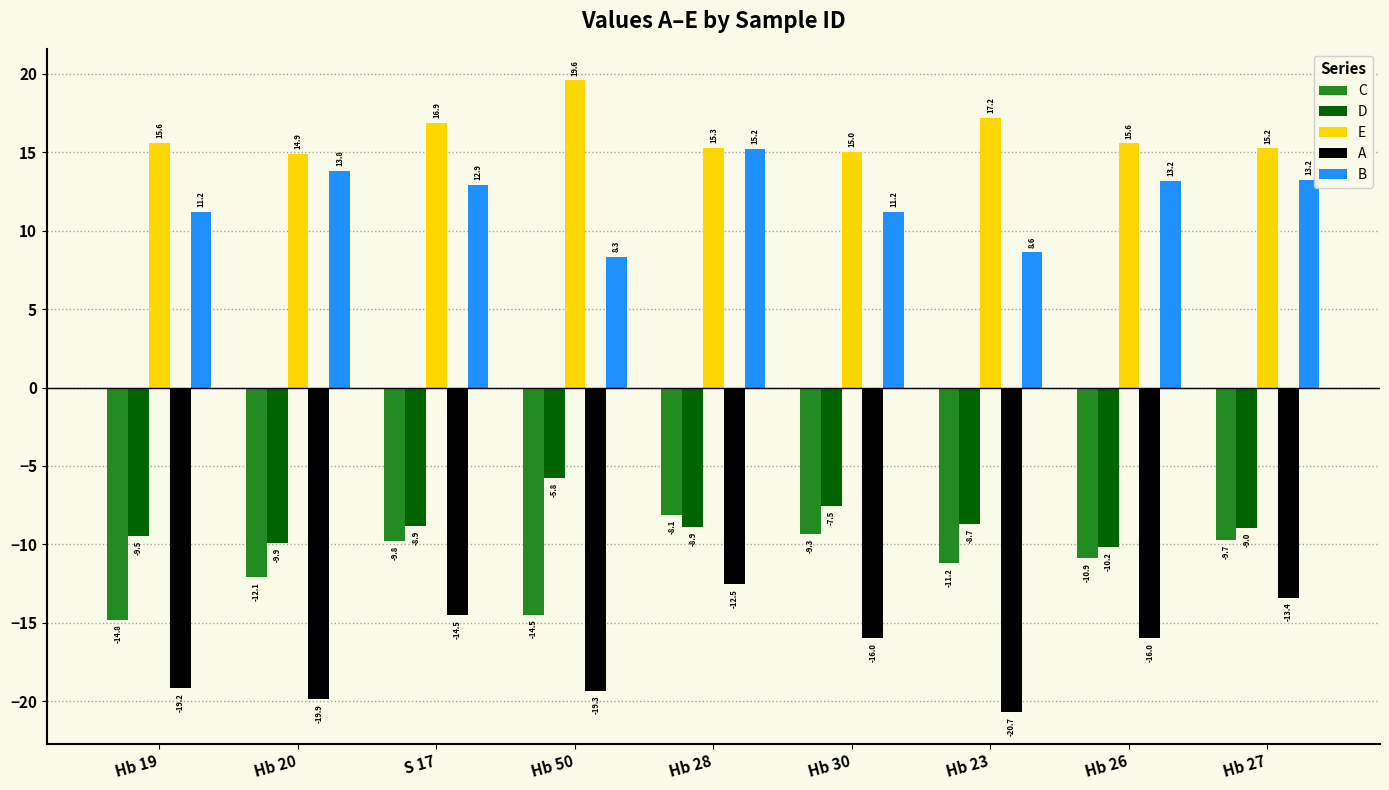

At which category does the chart reach its minimum across all series?

Hb 23